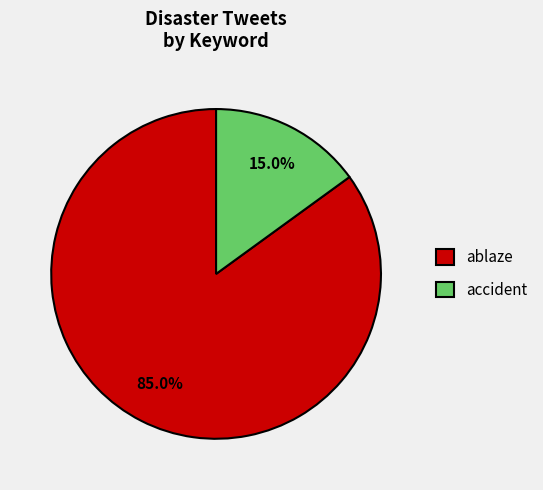

The ablaze slice represents 85% of the pie. True or false?

True